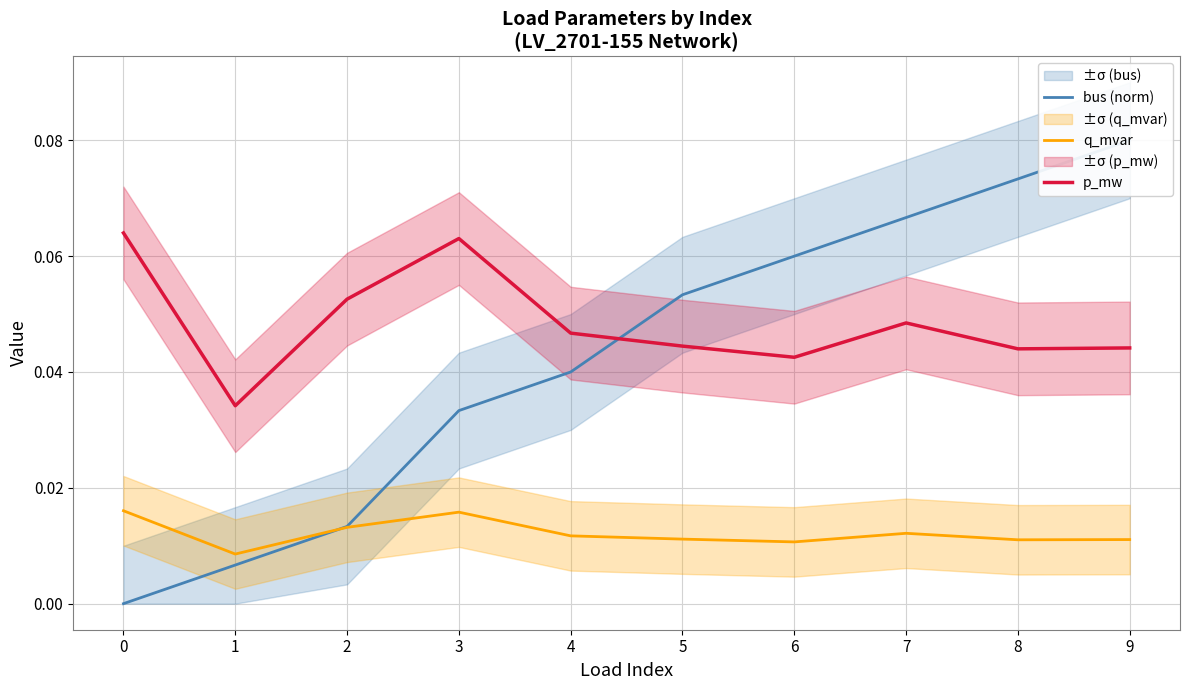

True or false: q_mvar has a value of 0.0 at 2.

True